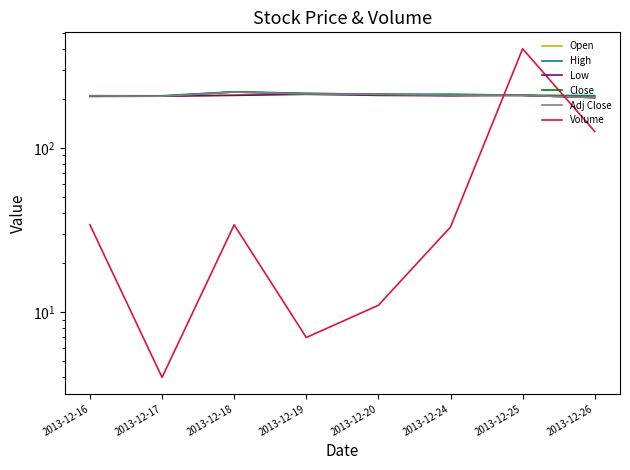

How many values in the Adj Close series are below 210?

4